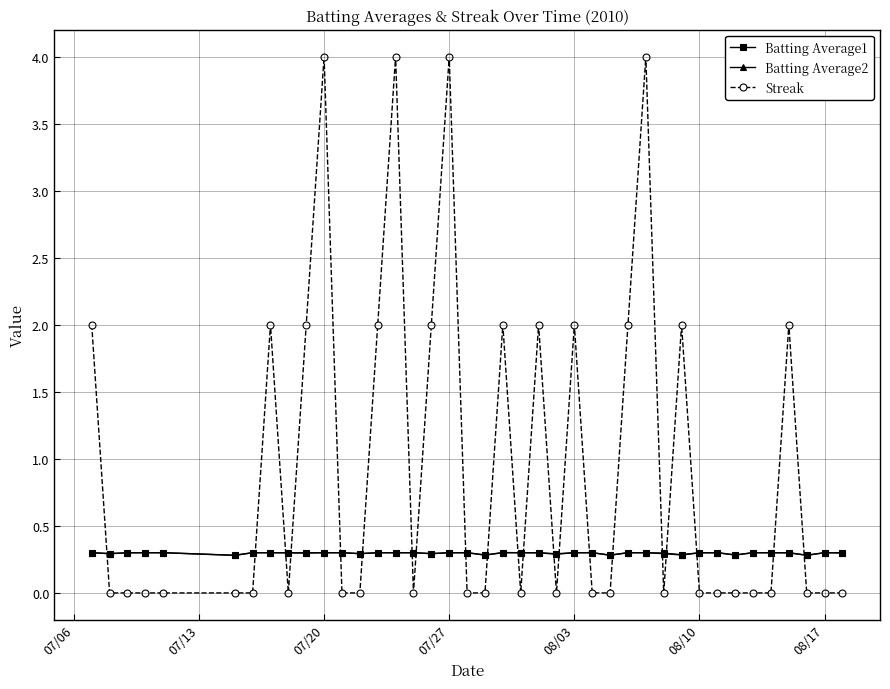

How many lines are shown in the chart?

3